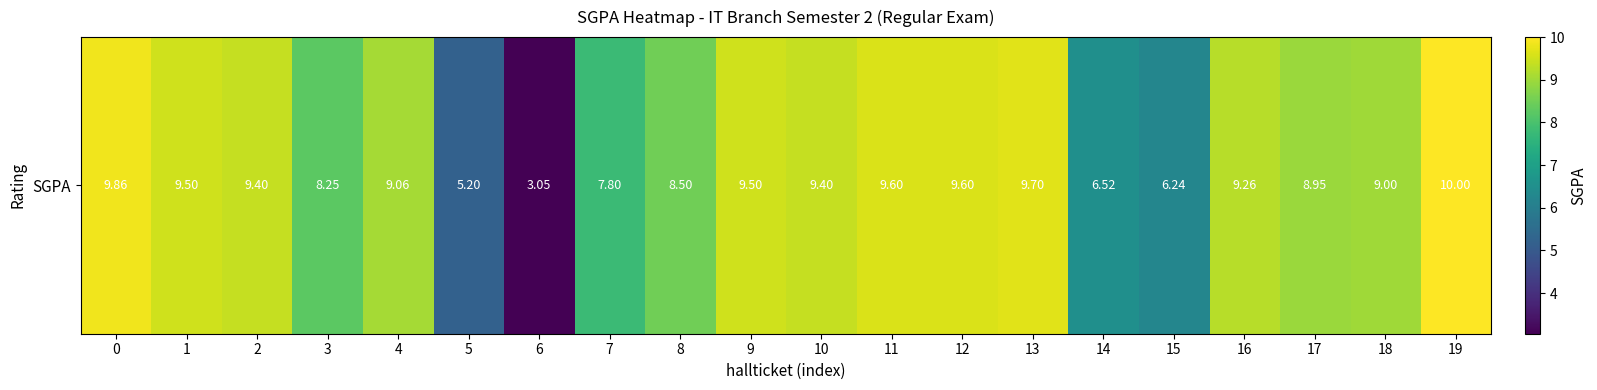

What value does the data have at 7?

7.8